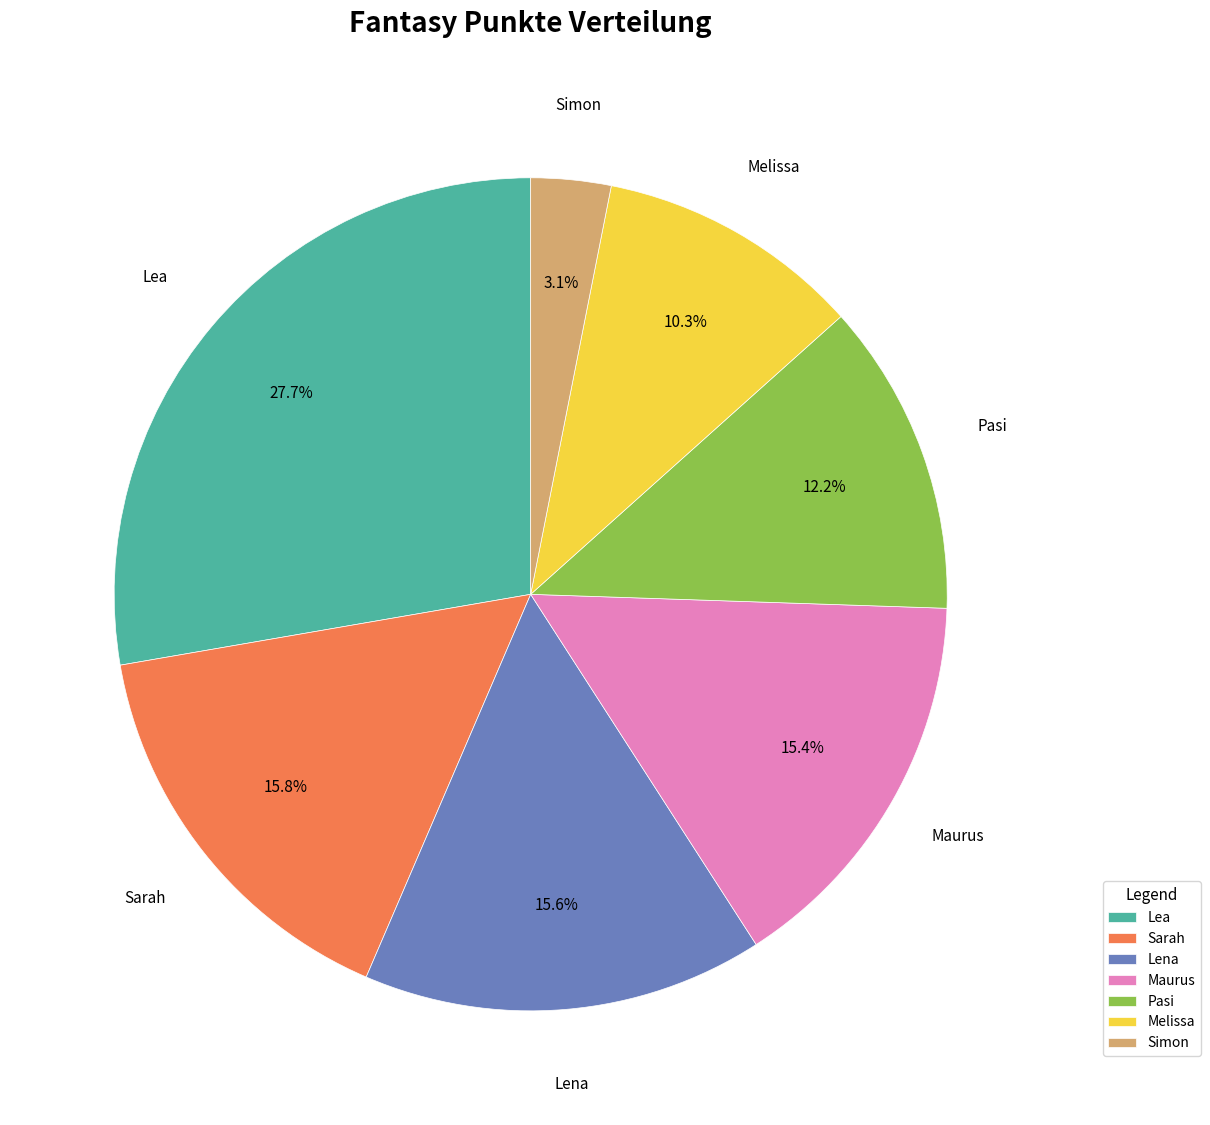

Which category has the biggest portion of the pie?

Lea